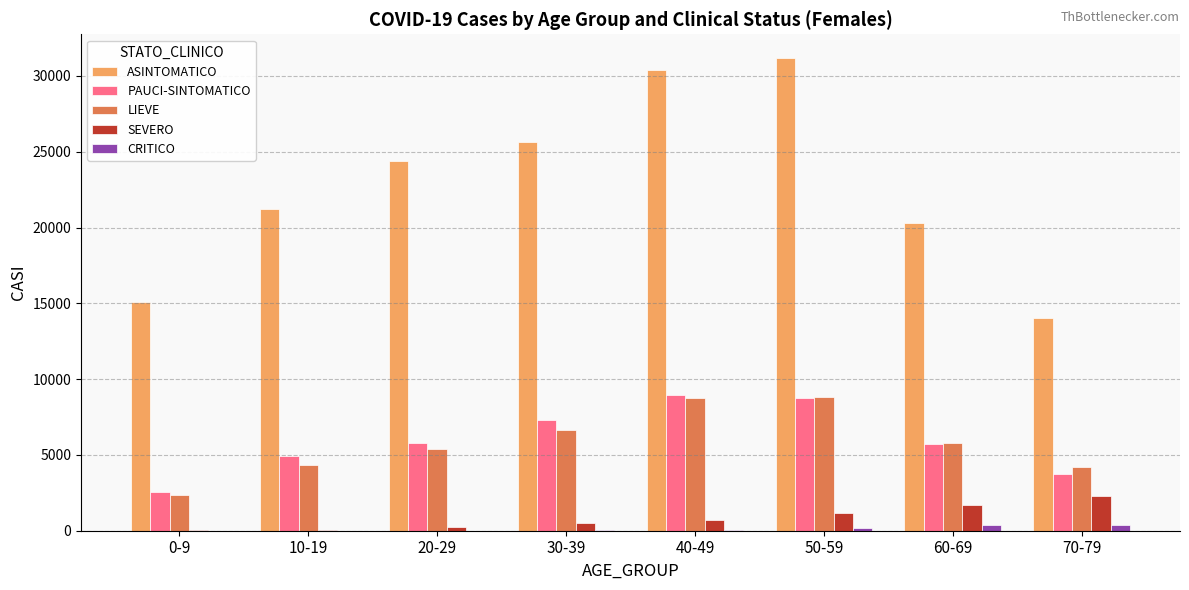

What value does the ASINTOMATICO series have at 70-79, to the nearest 50?

14050